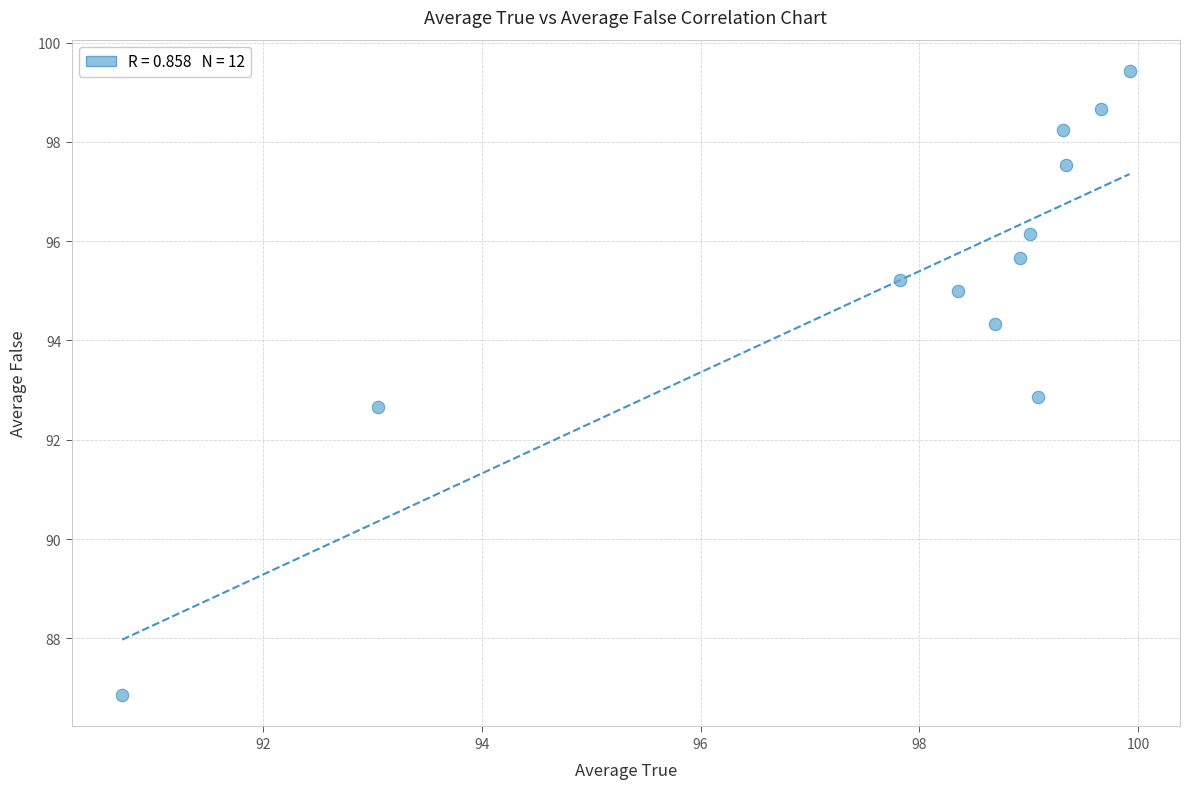

What is the average X value?

97.8